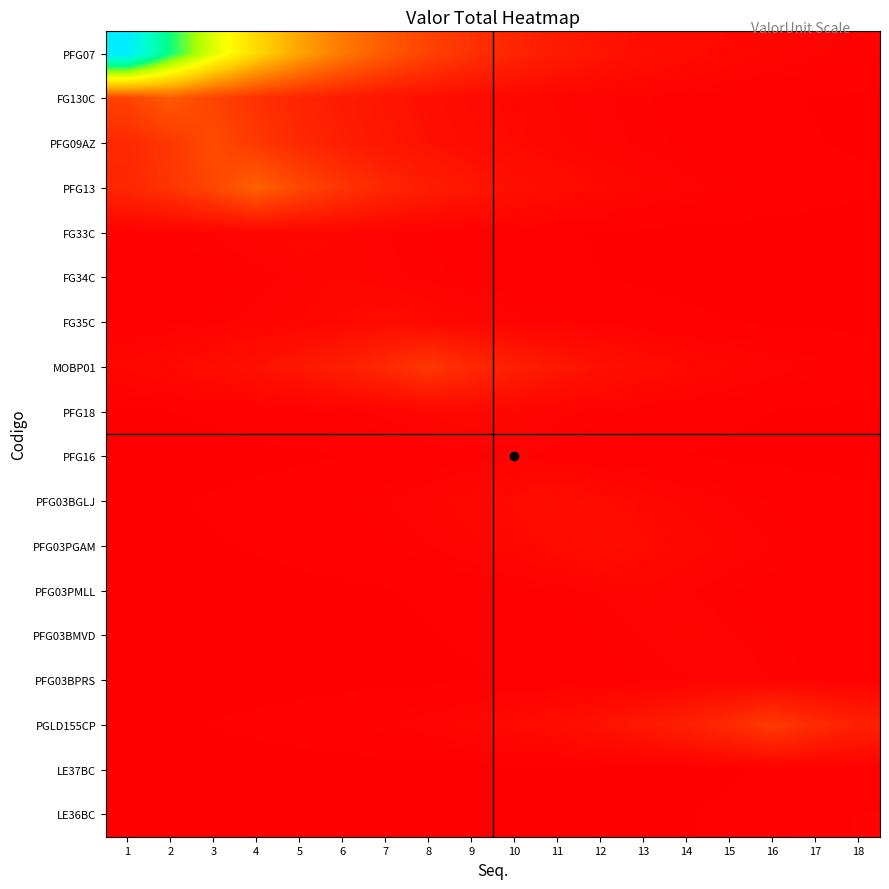

Which series has the largest total across all categories?

PFG07